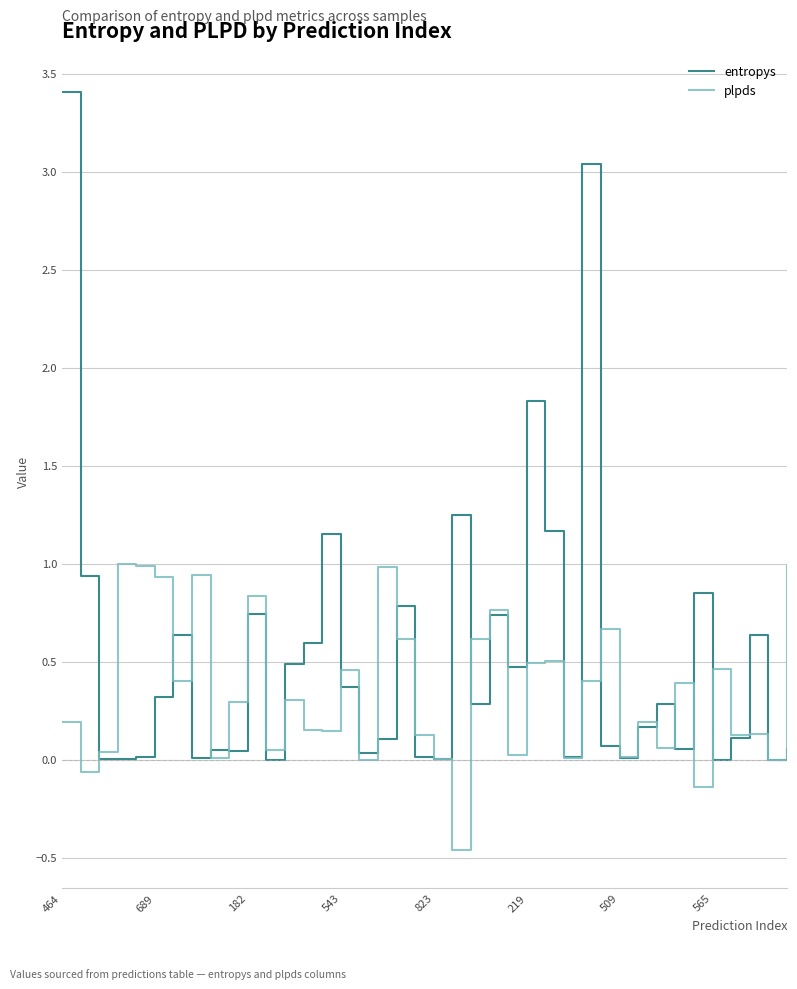

What is the minimum value for plpds?

-0.5